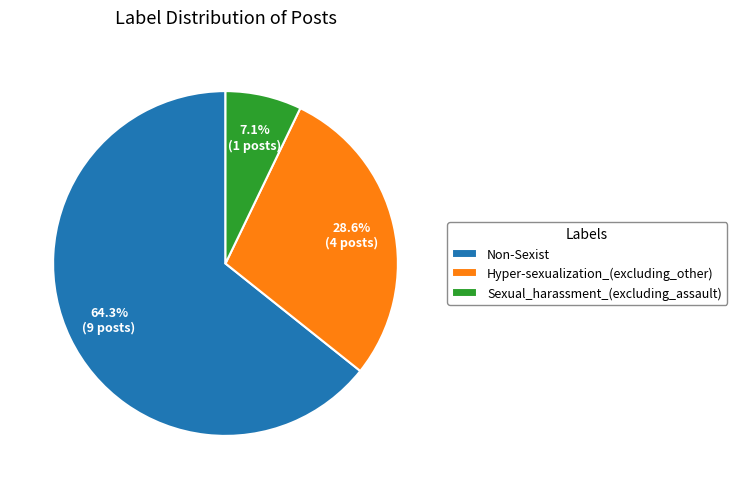

Combined, what portion of the pie is Non-Sexist and Sexual_harassment_(excluding_assault)?

71.4%